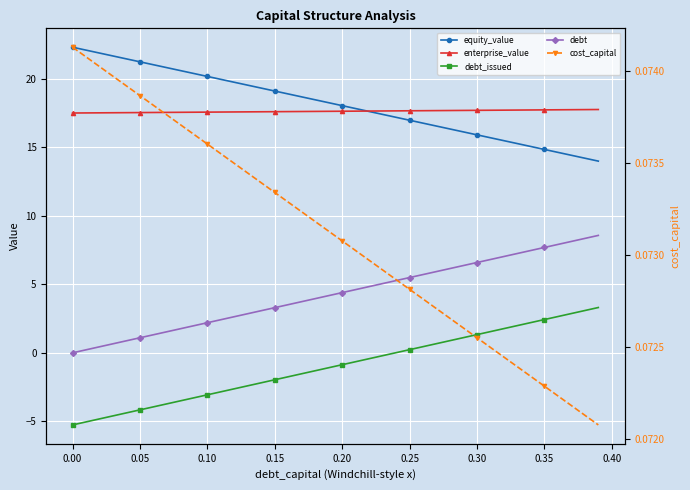

How many values in the debt series are below 4?

19